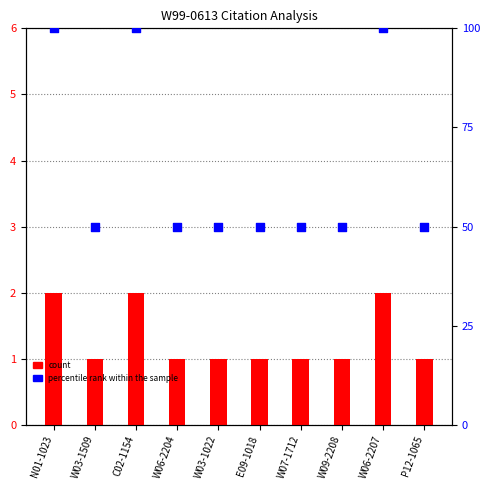

At which category is the sum across all series the highest?

N01-1023